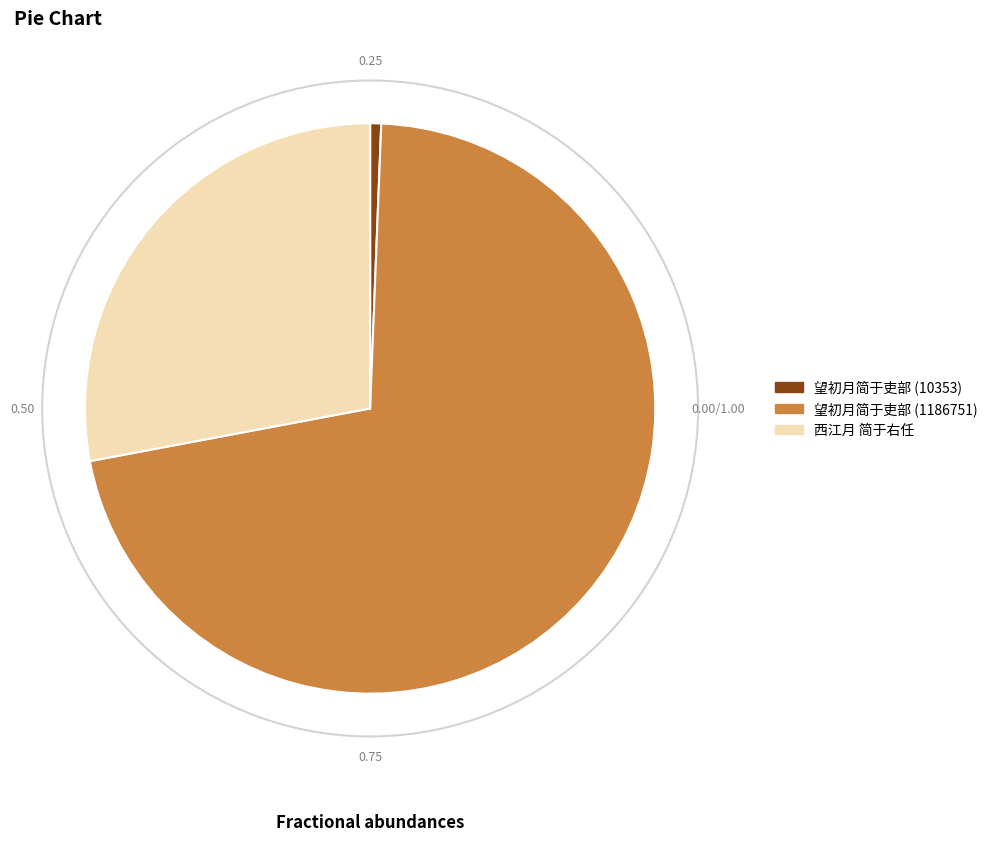

Count the number of slices in the pie.

3